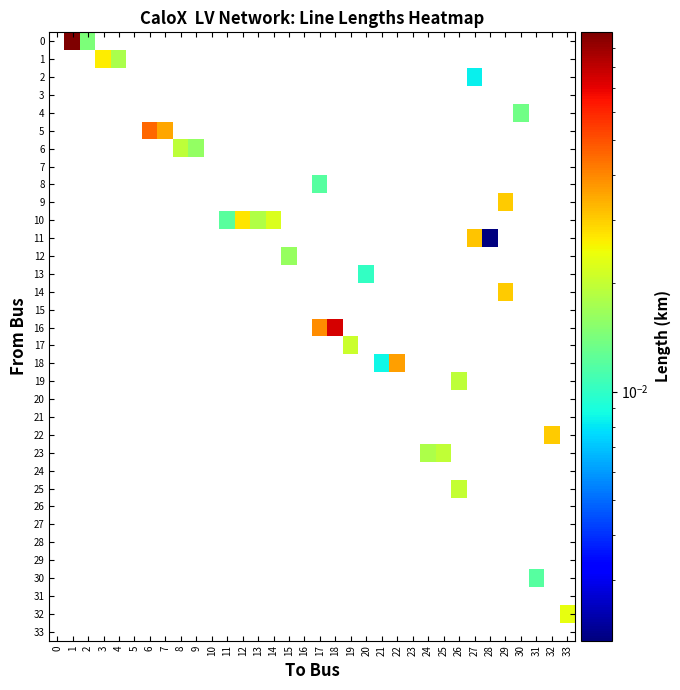

How many data points does each series have?

34